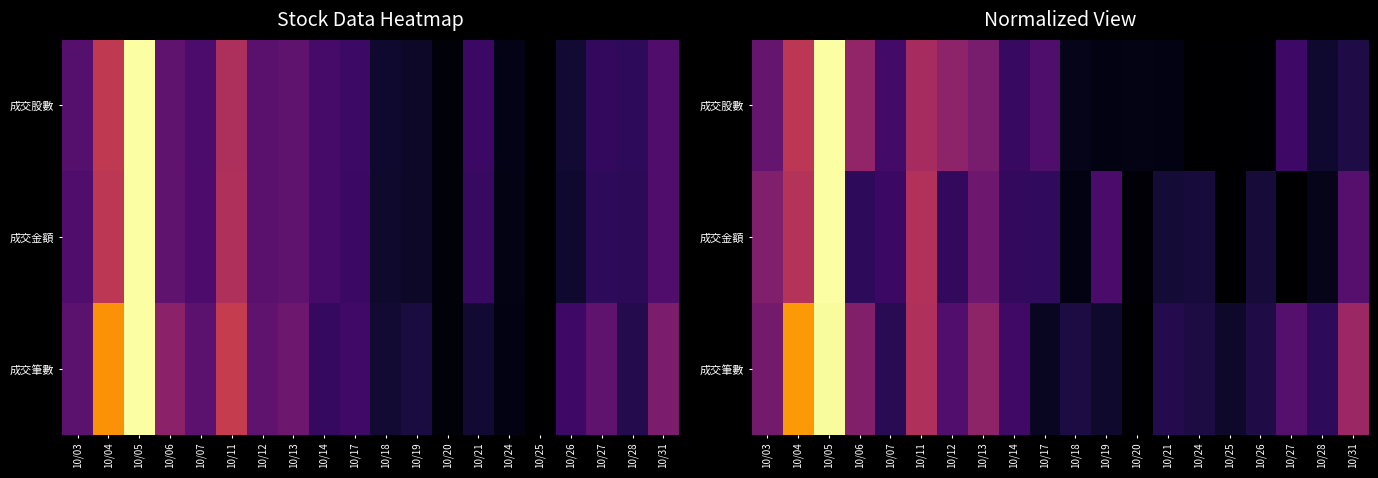

What is the spread (max minus min) of values at 10/17?

0.2